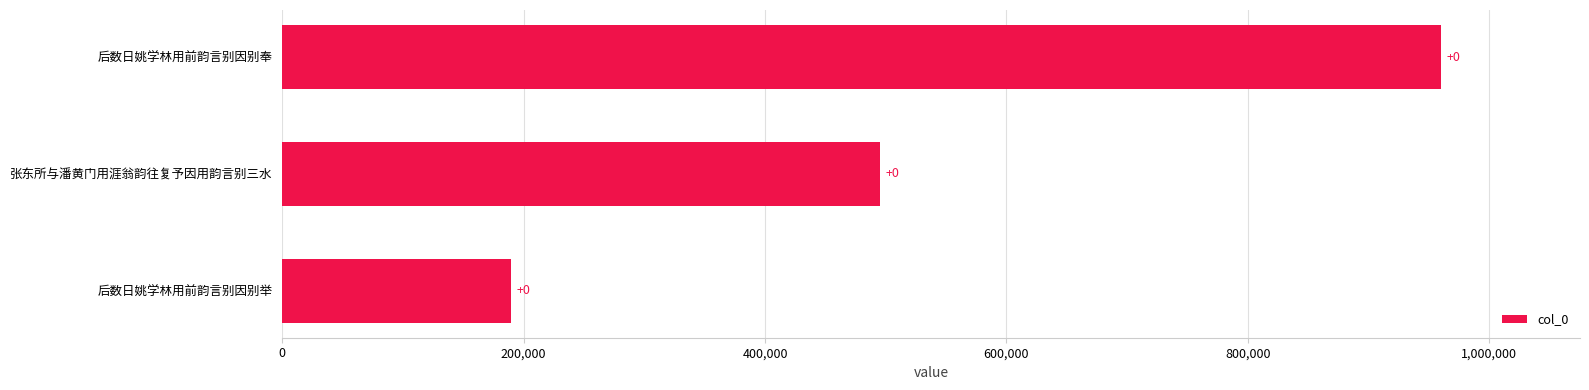

How many bars are there in total?

3